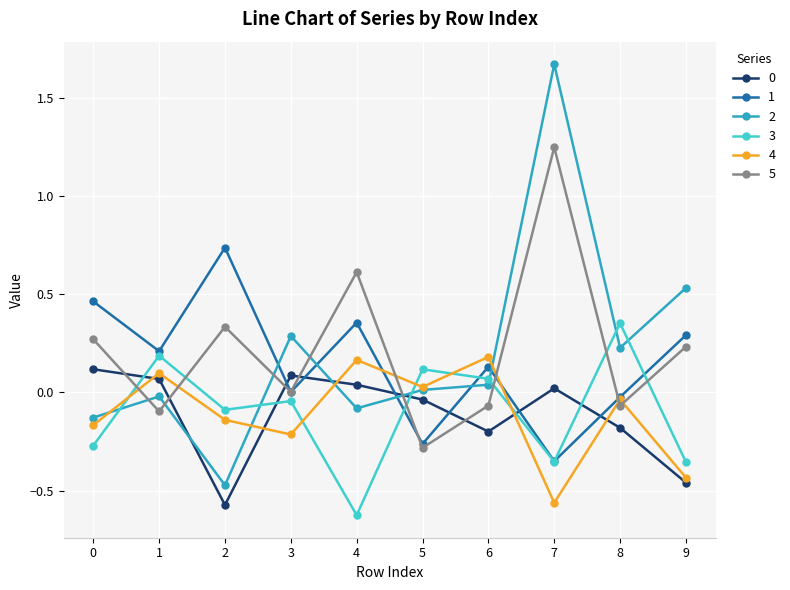

At which category is the sum across all series the highest?

7